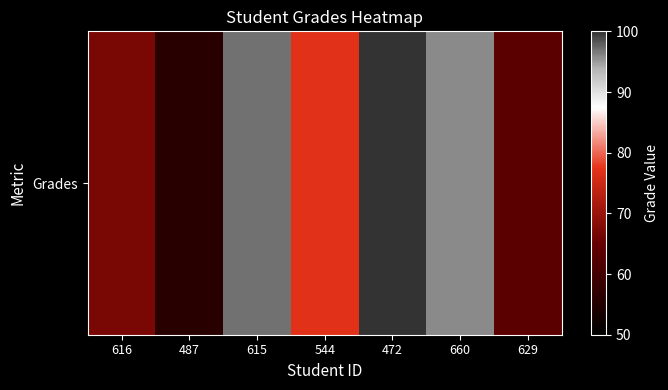

Rank the categories by value from highest to lowest.

472, 615, 660, 544, 616, 629, 487